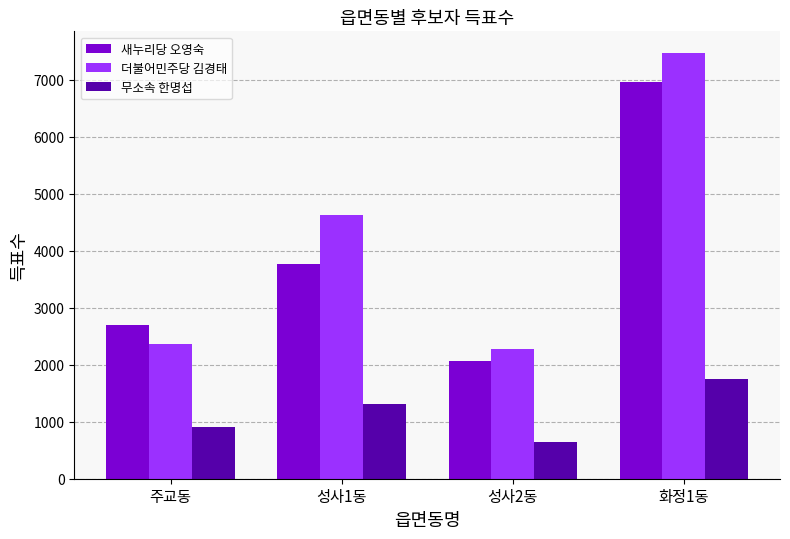

True or false: 무소속 한명섭 has a value of 639 at 성사2동.

True